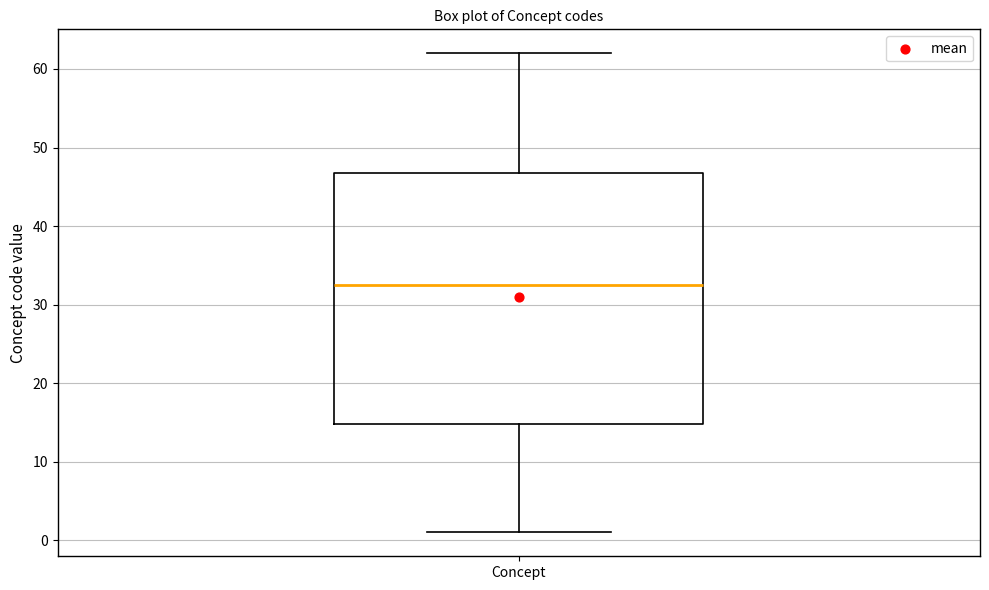

Transcribe this box plot: give where the median line is, the range the box spans, and where the two whiskers end, as read against the y-axis. The values are not printed on the chart, so give them approximately, as read against the axis.

median 33, box 15 to 47, whiskers 1 to 62